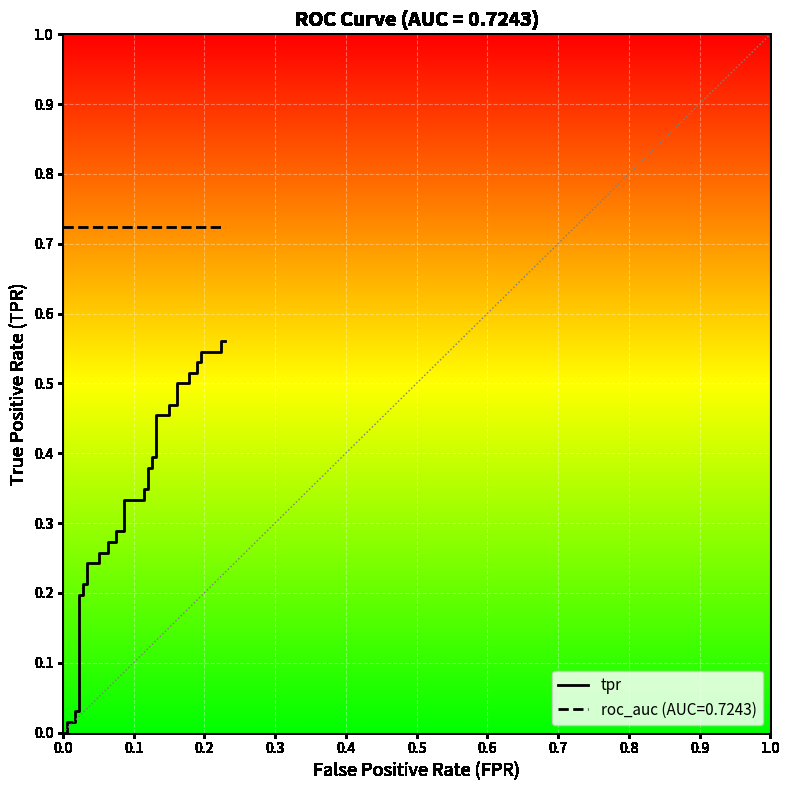

Reading left to right, transcribe all the data shown in this chart.

0.0	0.0	0.0	0.0	0.0	0.0	0.2	0.2	0.2	0.2	0.2	0.2	0.3	0.3	0.3	0.3	0.3	0.3	0.3	0.3	0.3	0.3	0.4	0.4	0.4	0.4	0.5	0.5	0.5	0.5	0.5	0.5	0.5	0.5	0.5	0.5	0.5	0.5	0.6	0.6